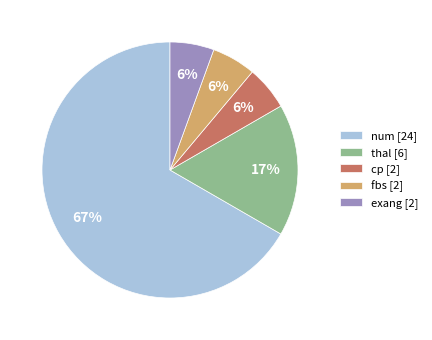

To the nearest percent, what portion does exang [2] represent?

6%